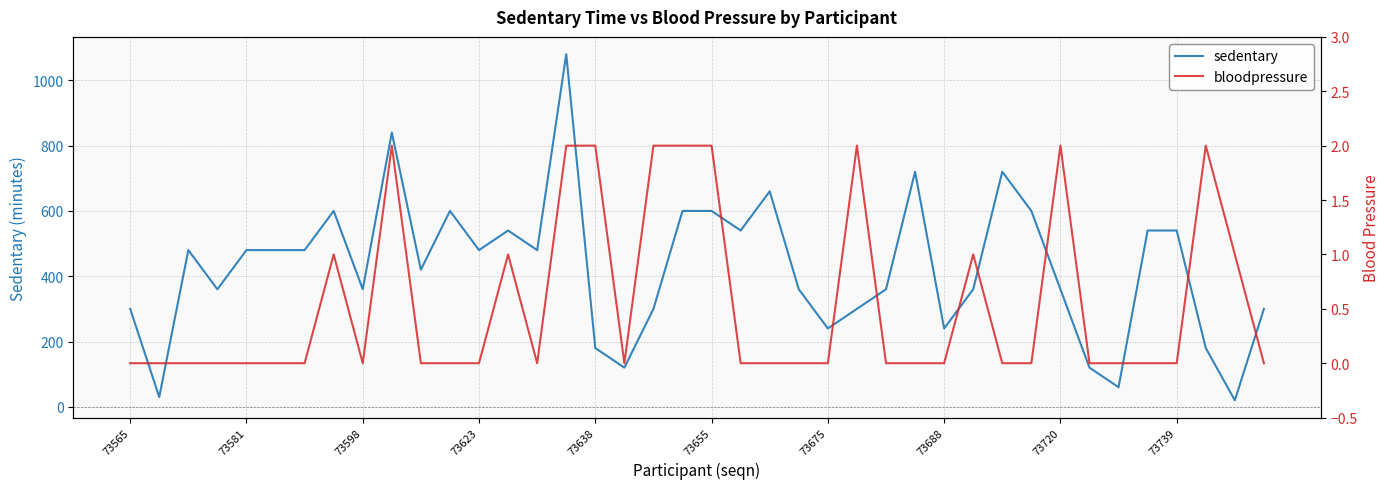

What is the highest value of the sedentary series?

1080